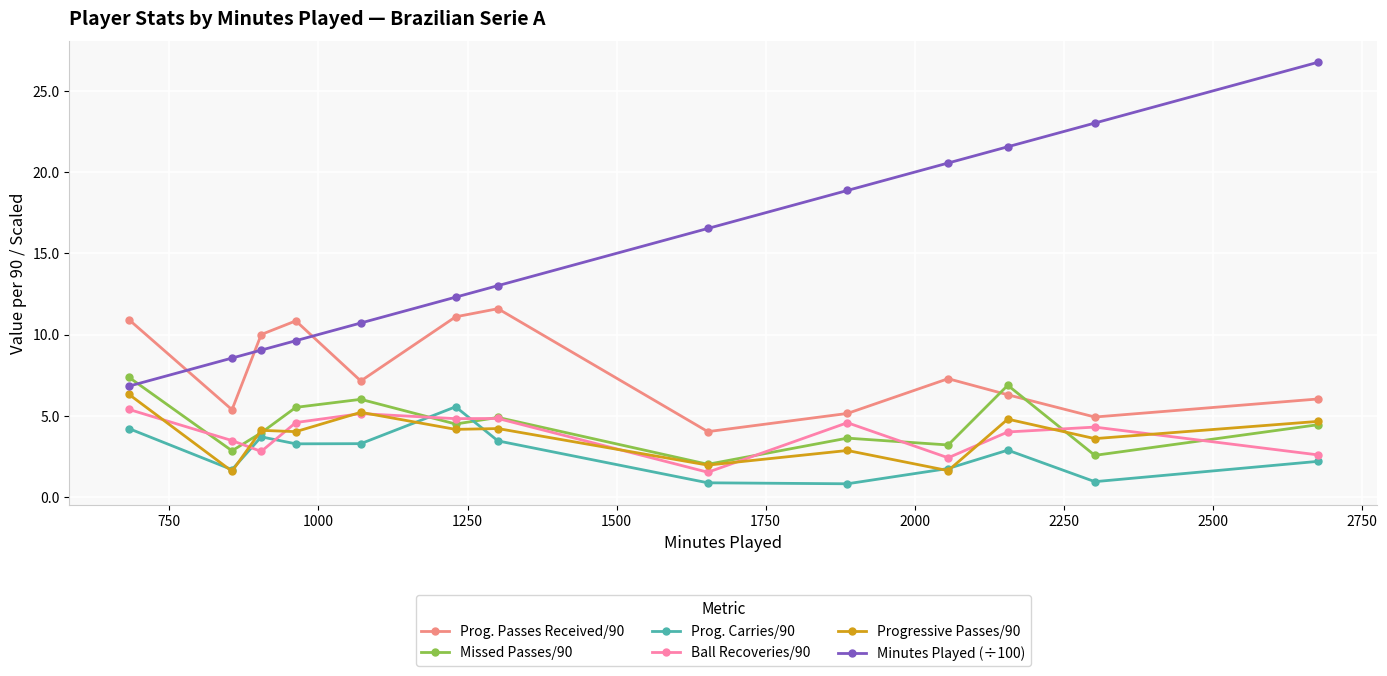

What is the value of the Missed Passes/90 point at the 11th from the left?

6.9